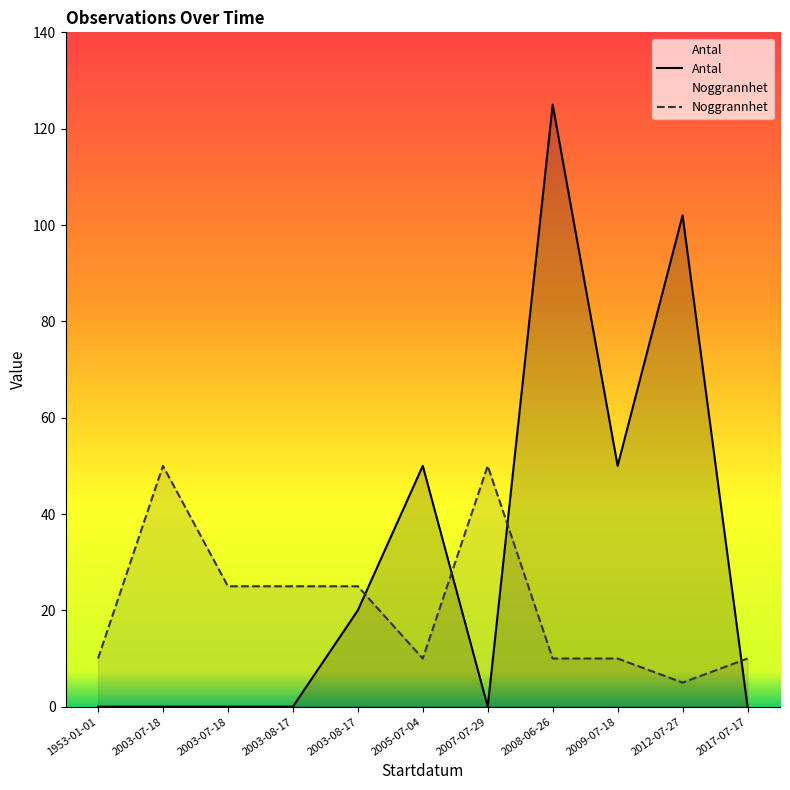

What is the total value across all series at 1953-01-01?

10